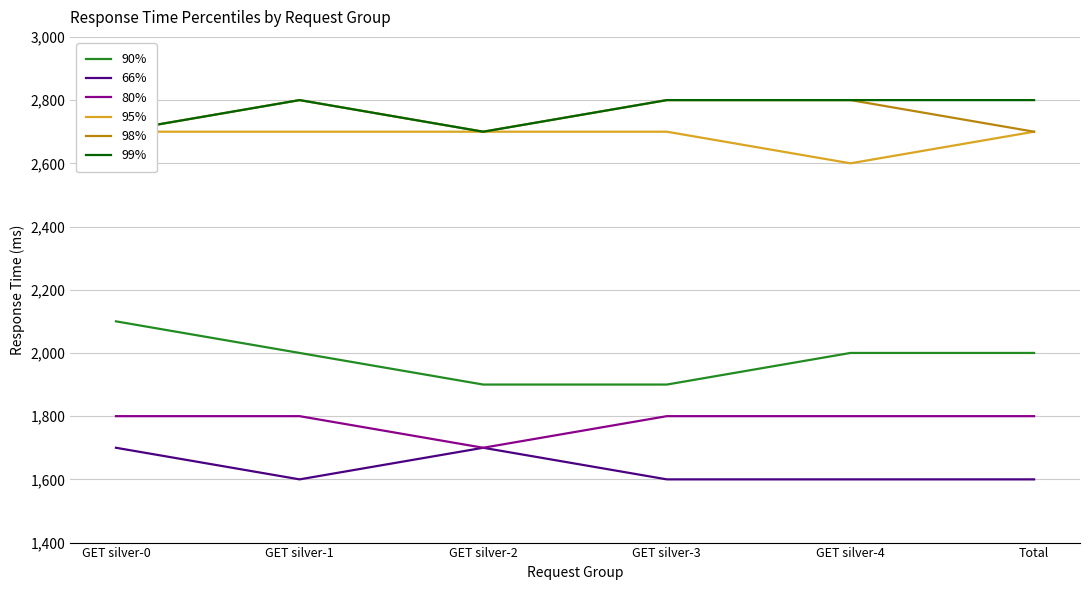

What is the label of the 2nd point from the right?

GET silver-4